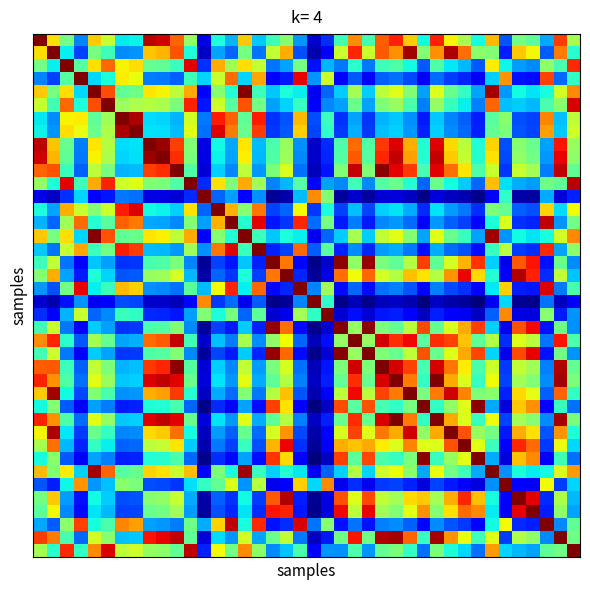

What is the minimum value shown in the chart?

0.2